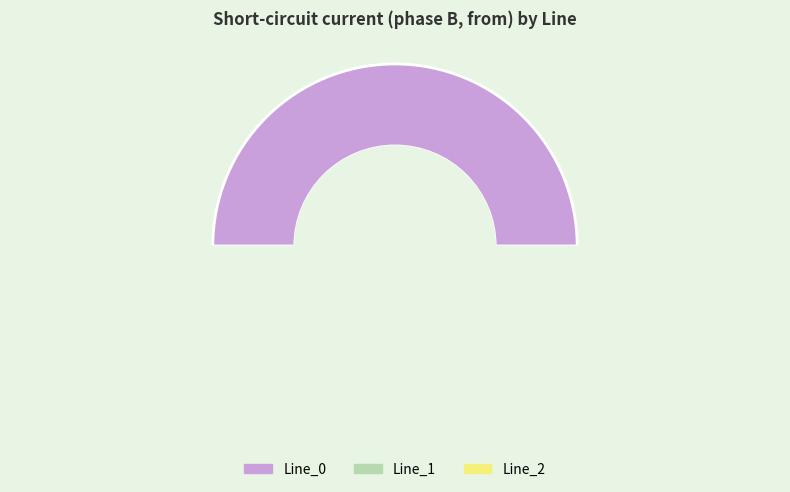

True or false: Line_1 accounts for 20% of the total.

False